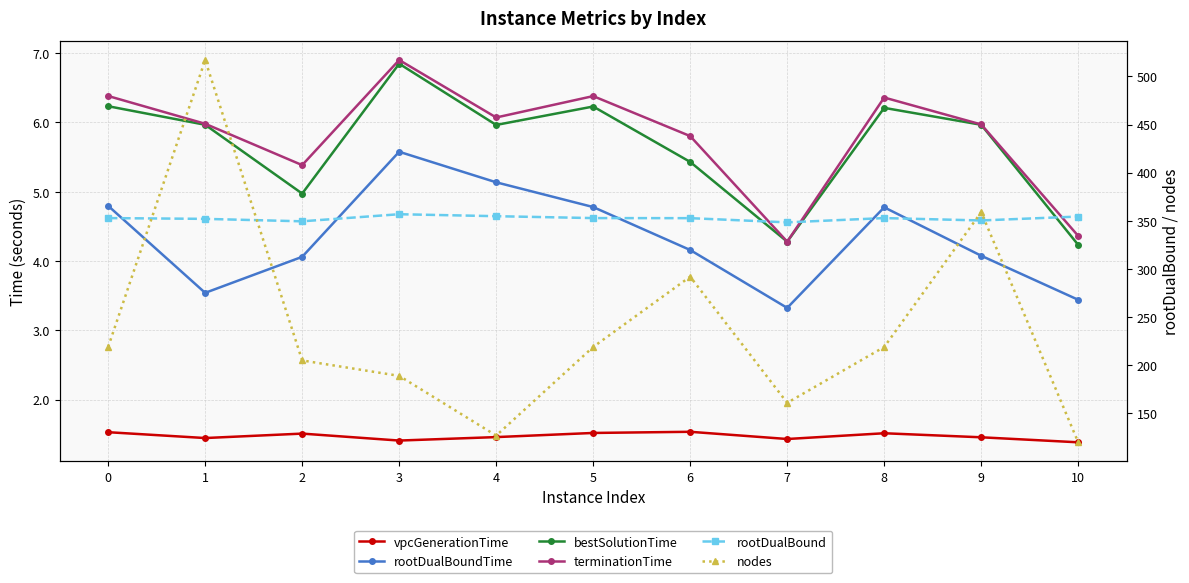

The value of rootDualBound at 8 is 352.8. True or false?

True